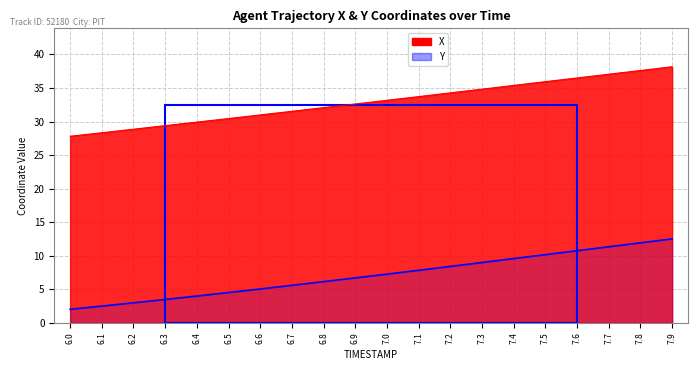

True or false: Y and X intersect in this chart.

False